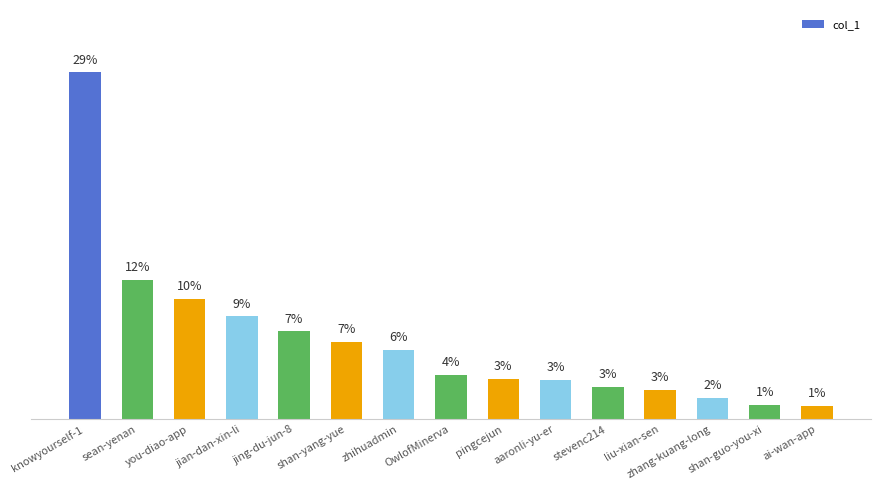

Rank the categories by value from highest to lowest.

knowyourself-1, sean-yenan, you-diao-app, jian-dan-xin-li, jing-du-jun-8, shan-yang-yue, zhihuadmin, OwlofMinerva, pingcejun, aaronli-yu-er, stevenc214, liu-xian-sen, zhang-kuang-long, shan-guo-you-xi, ai-wan-app